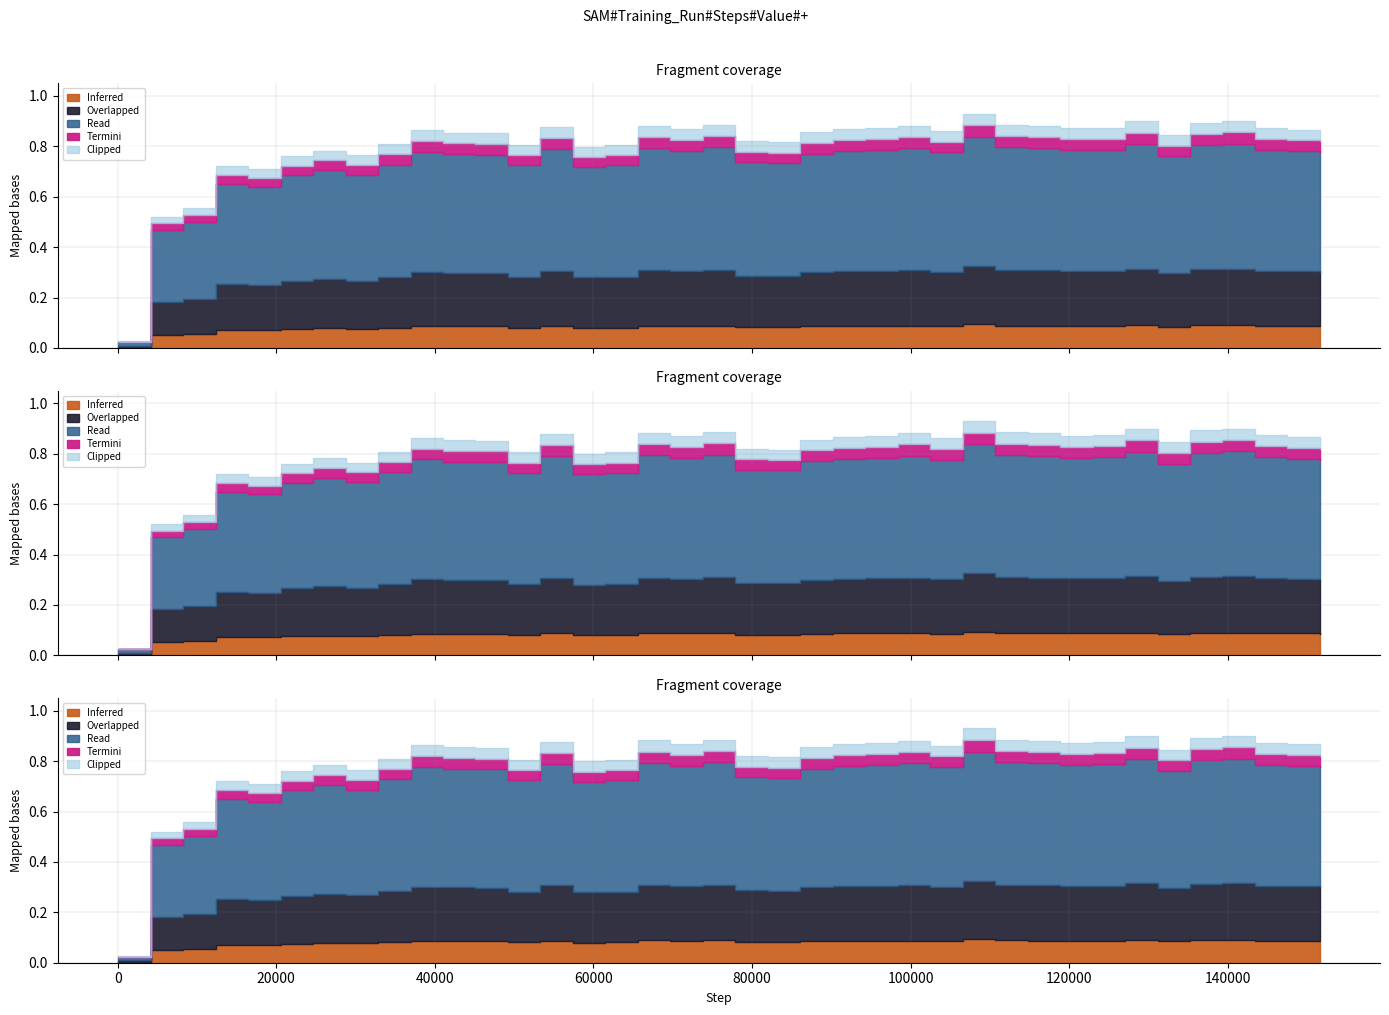

What is the average value?

0.8